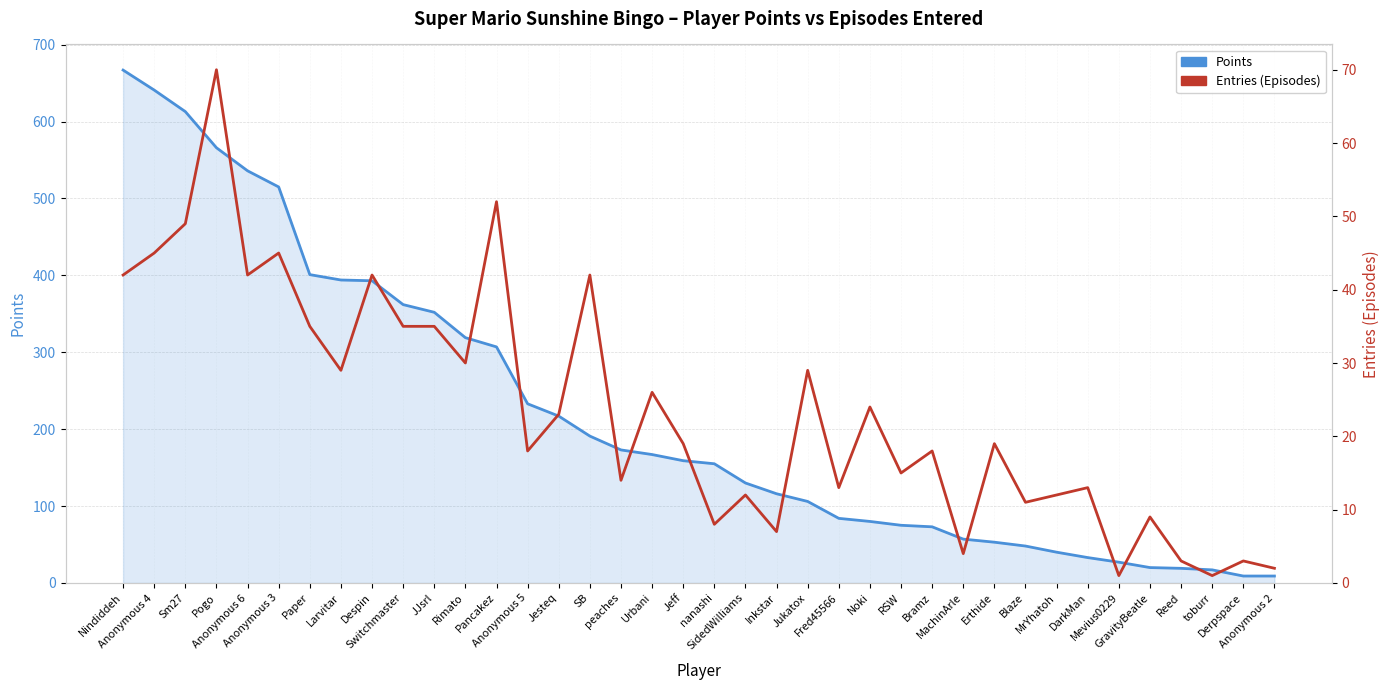

Reading left to right, extract all data points from this chart.

Points: Nindiddeh=667	Anonymous 4=641	Sm27=613	Pogo=566	Anonymous 6=536	Anonymous 3=515	Paper=401	Larvitar=394	Despin=393	Switchmaster=362	JJsrl=352	Rimato=319	Pancakez=307	Anonymous 5=233	Jesteq=217	SB=191	peaches=173	Urbani=167	Jeff=159	nanashi=155	SidedWilliams=130	Inkstar=116	Jukatox=106	Fred45566=84	Noki=80	RSW=75	Bramz=73	MachinArle=57	Erthide=53	Blaze=48	MrYhatoh=40	DarkMan=33	Mevius0229=27	GravityBeatle=20	Reed=19	toburr=17	Derpspace=9	Anonymous 2=9
Entries (Episodes): Nindiddeh=42	Anonymous 4=45	Sm27=49	Pogo=70	Anonymous 6=42	Anonymous 3=45	Paper=35	Larvitar=29	Despin=42	Switchmaster=35	JJsrl=35	Rimato=30	Pancakez=52	Anonymous 5=18	Jesteq=23	SB=42	peaches=14	Urbani=26	Jeff=19	nanashi=8	SidedWilliams=12	Inkstar=7	Jukatox=29	Fred45566=13	Noki=24	RSW=15	Bramz=18	MachinArle=4	Erthide=19	Blaze=11	MrYhatoh=12	DarkMan=13	Mevius0229=1	GravityBeatle=9	Reed=3	toburr=1	Derpspace=3	Anonymous 2=2